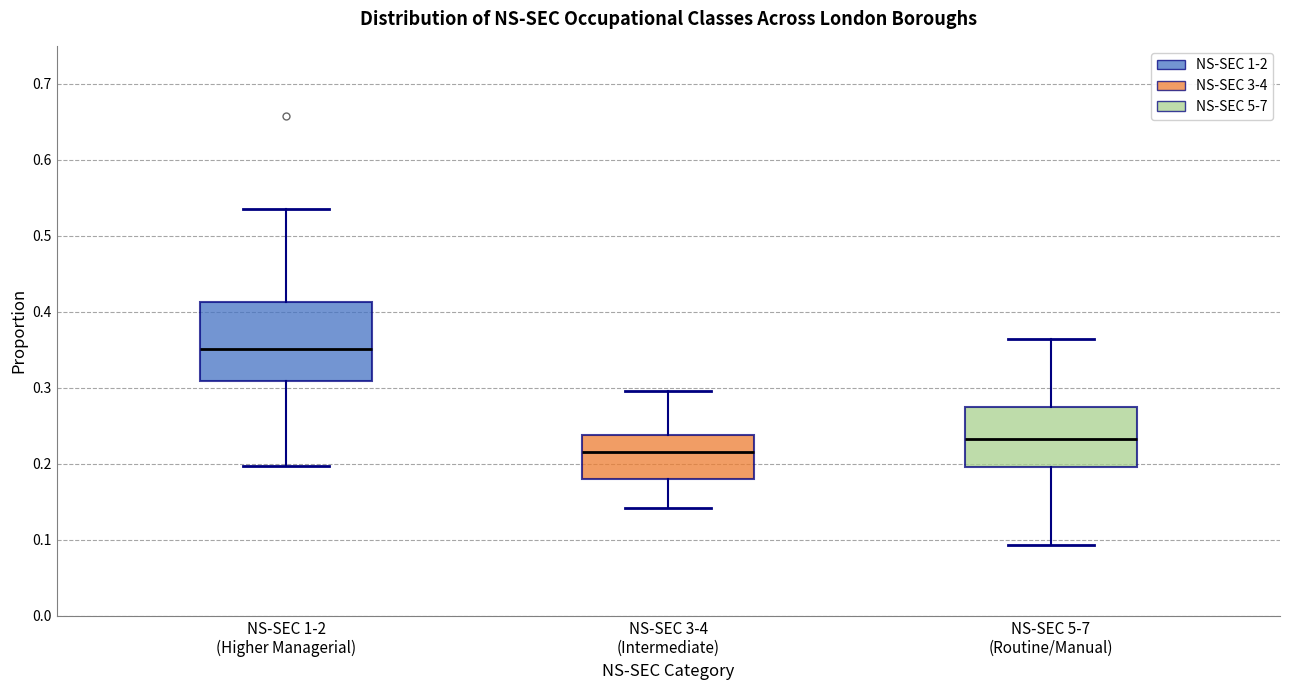

Reading left to right, read every box against the y-axis: the position of its median line, the range the box covers, and the ends of its whiskers. The values are not printed on the chart, so give them approximately, as read against the axis.

NS-SEC 1-2 (Higher Managerial): median 0.35, box 0.31 to 0.41, whiskers 0.20 to 0.54
NS-SEC 3-4 (Intermediate): median 0.22, box 0.18 to 0.24, whiskers 0.14 to 0.30
NS-SEC 5-7 (Routine/Manual): median 0.23, box 0.20 to 0.28, whiskers 0.09 to 0.36